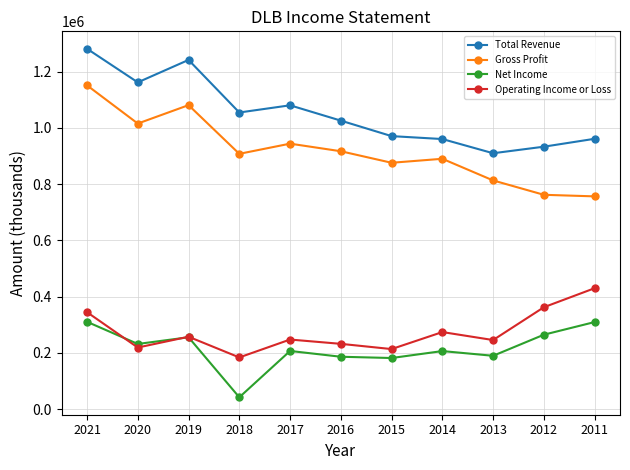

What is the approximate value of Net Income at 2020, to the nearest 50?

231400